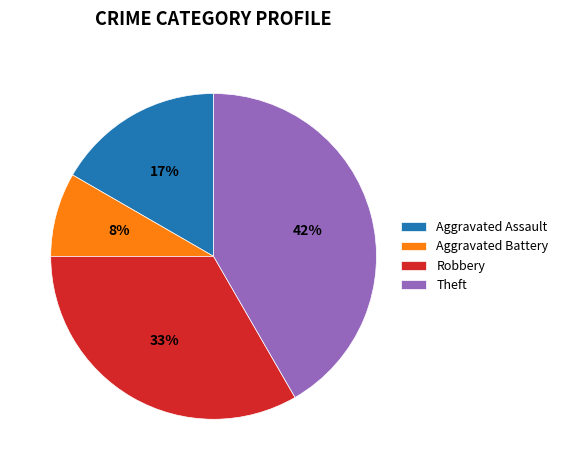

Combined, do Aggravated Battery and Aggravated Assault account for over 50%?

No